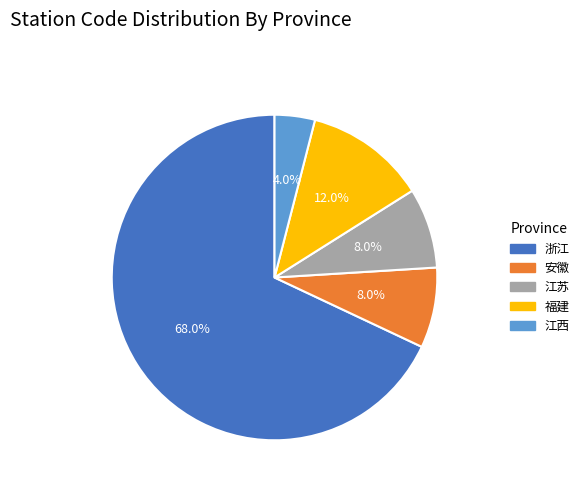

Is there a majority slice in this chart?

Yes